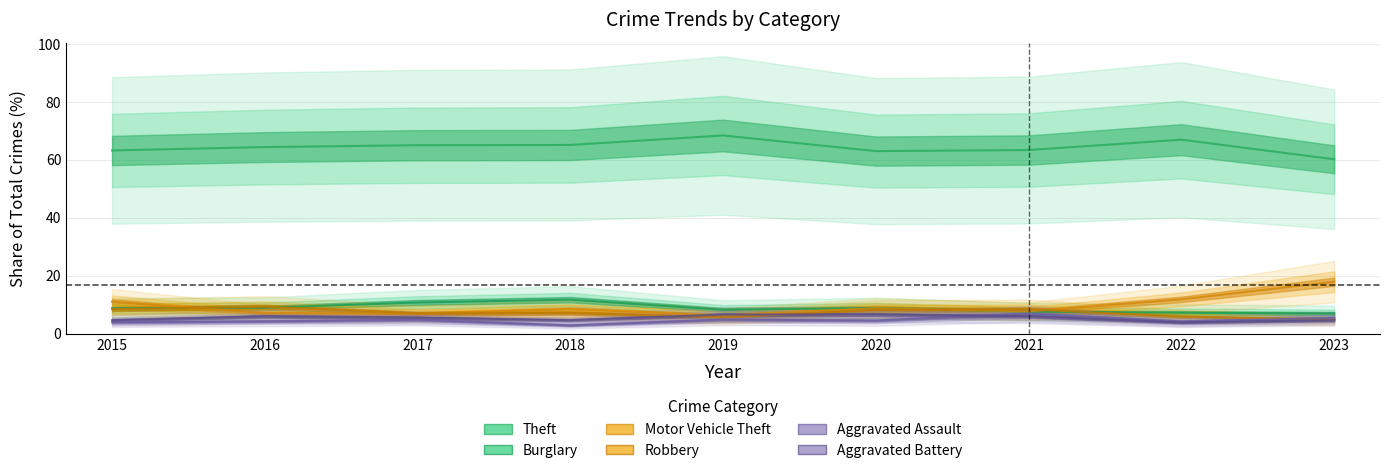

Between 2017 and 2022, which is larger?

2022